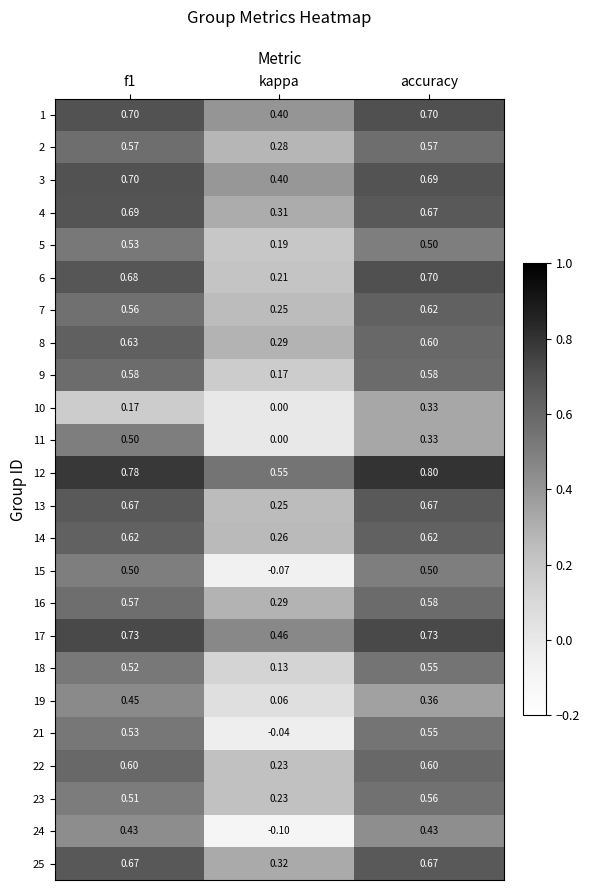

Which series has the largest total across all categories?

12